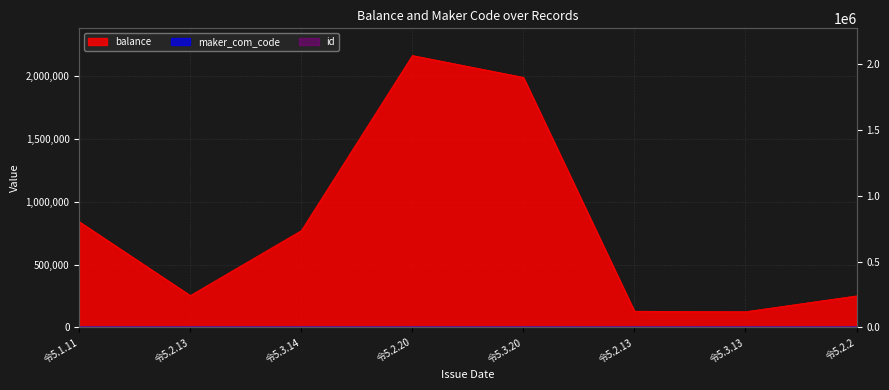

At how many categories does at least one series exceed 353605?

4